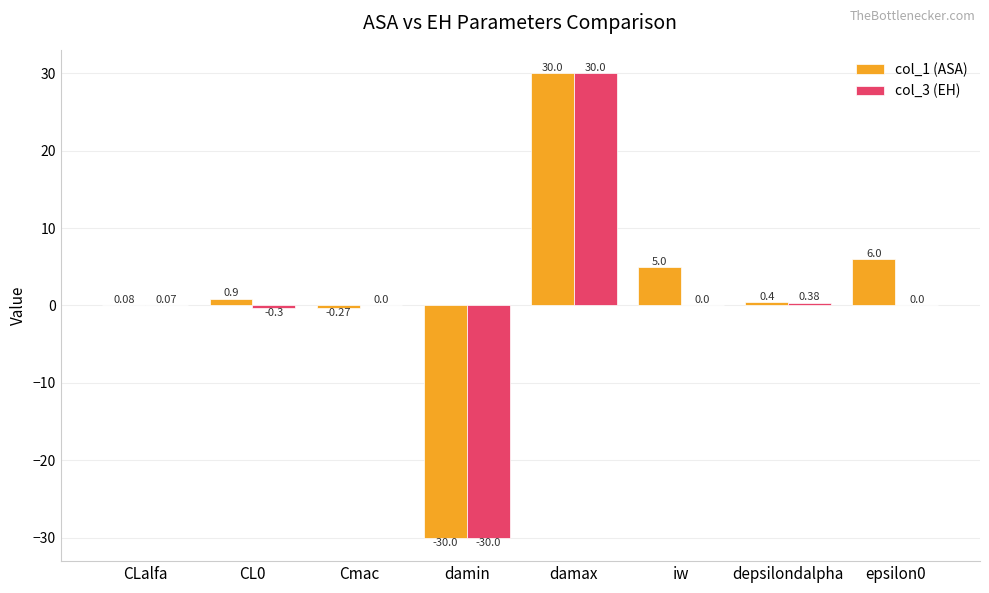

What are all the series names shown in the legend?

col_1 (ASA), col_3 (EH)